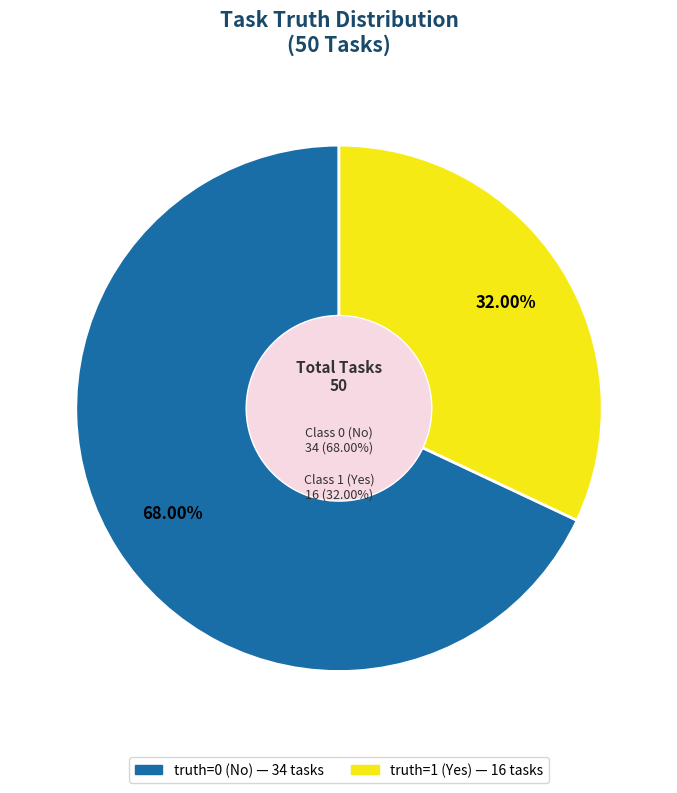

True or false: truth_1 accounts for 32% of the total.

True